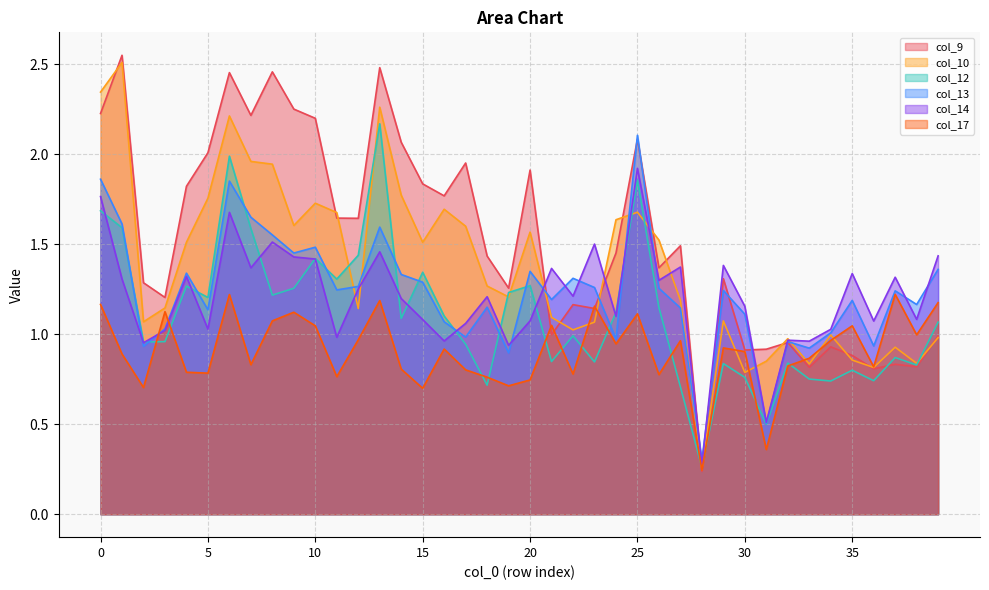

True or false: col_10 and col_14 cross at least once.

True